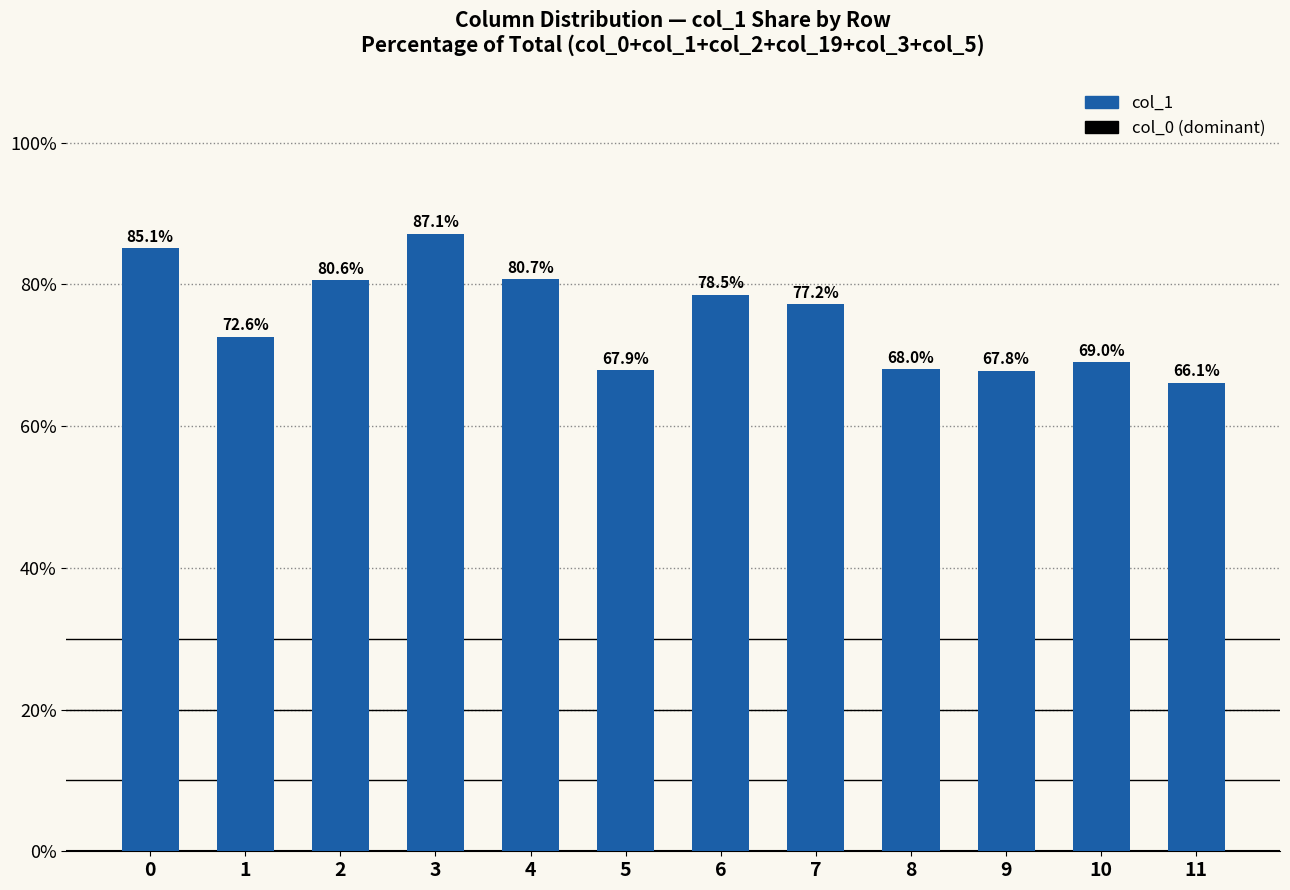

What is the change in value from 5 to 10?

+1.1